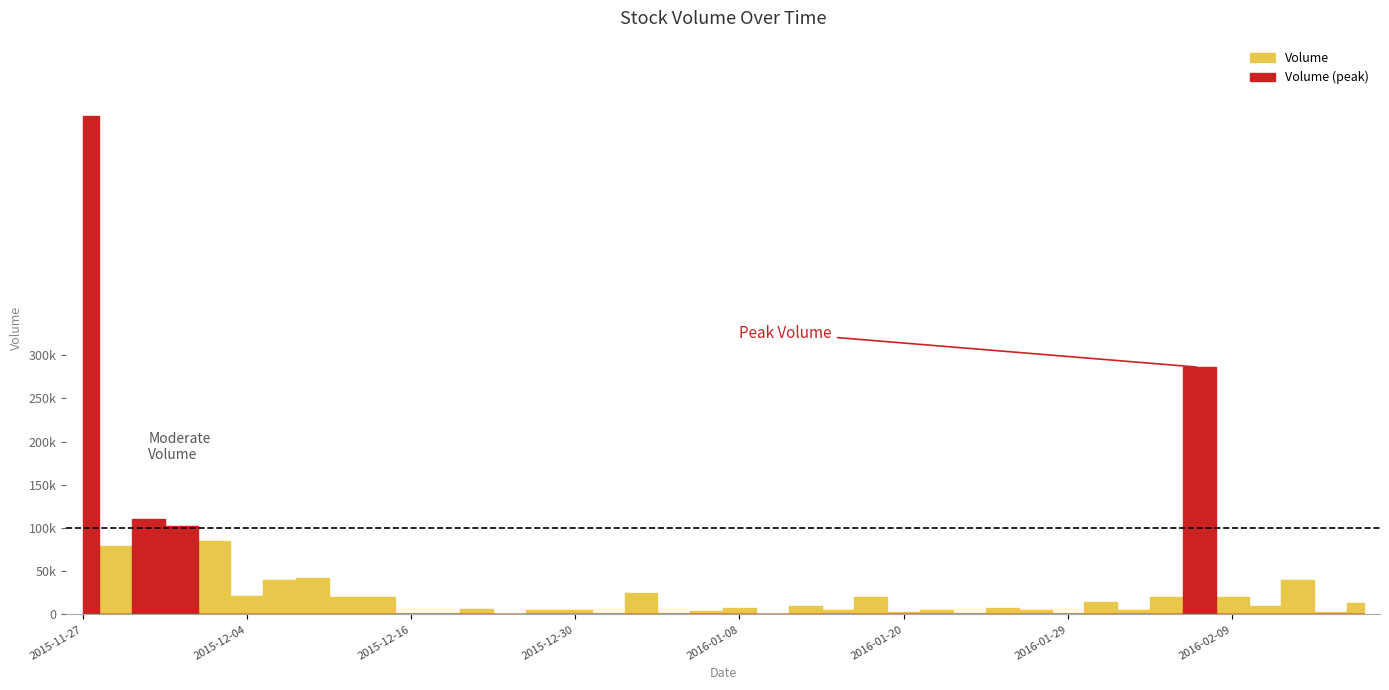

How many series are shown in this chart?

2